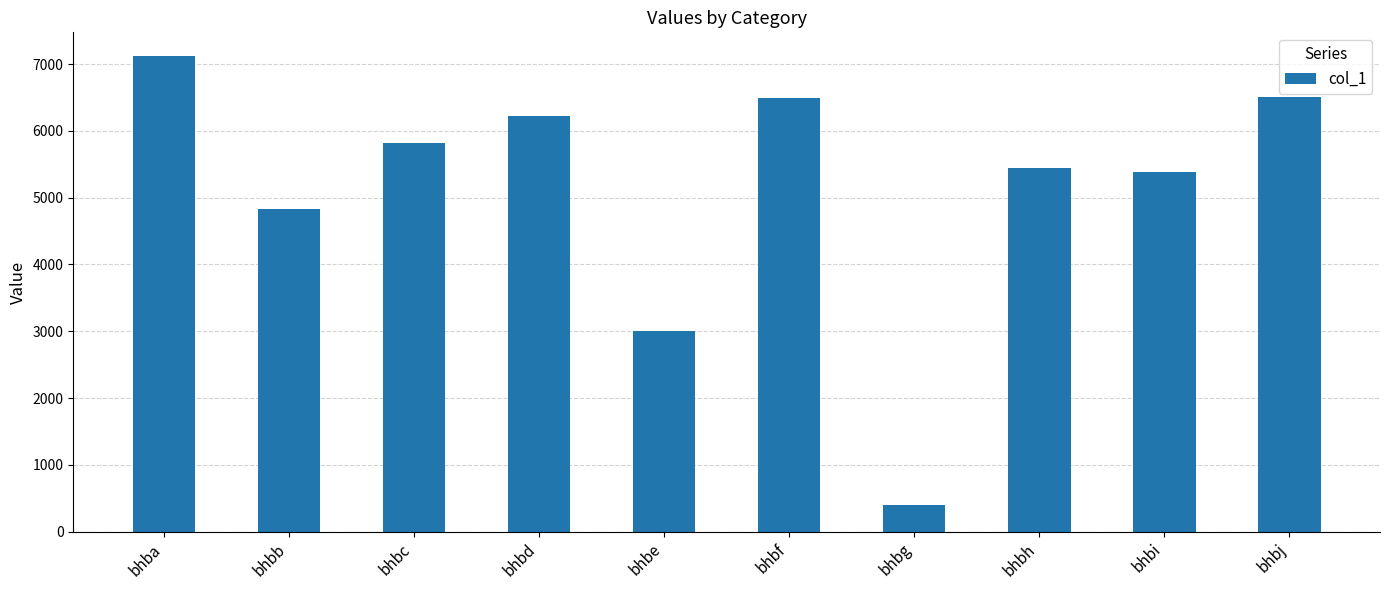

What is the difference between the values at bhba and bhbi?

1735